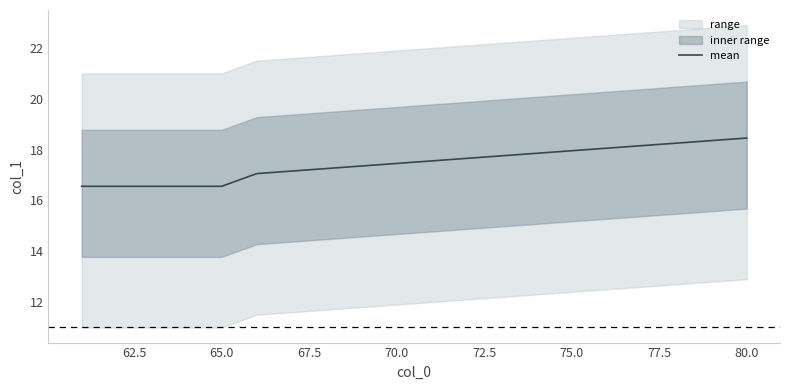

What is the lowest value of the mean series?

16.6